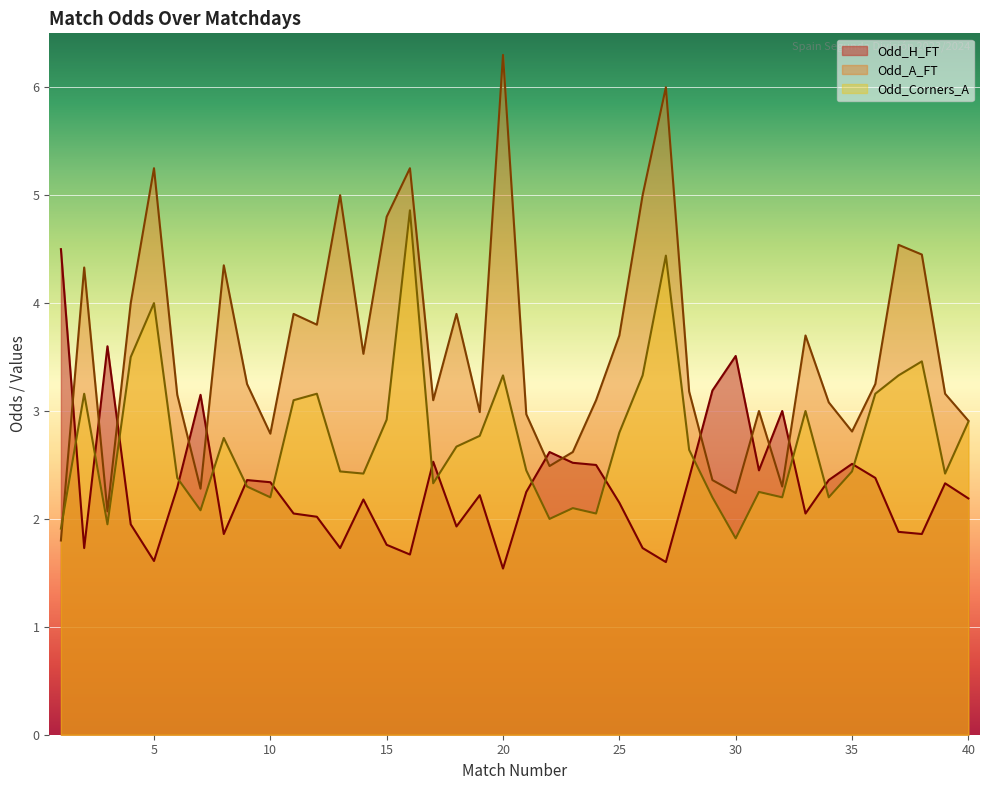

What is the maximum value for Odd_Corners_A?

4.9